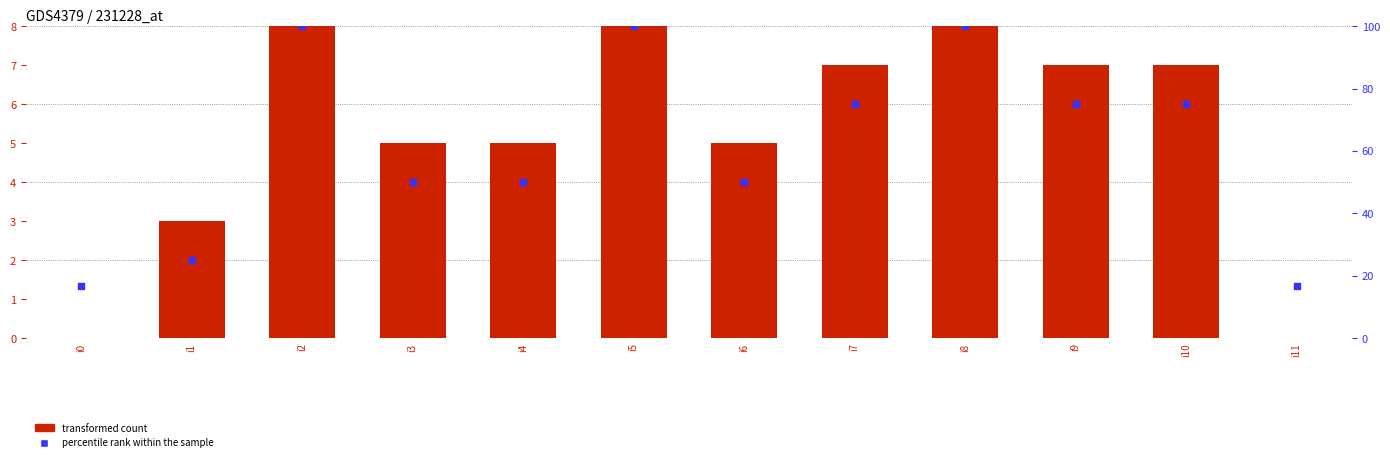

At which category is the sum across all series the highest?

i2